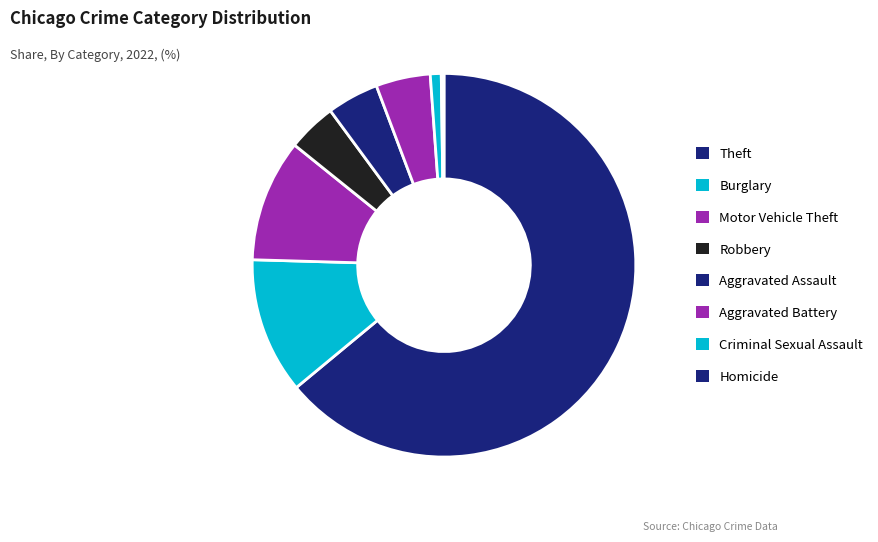

To the nearest percent, what percentage of the pie is Motor Vehicle Theft?

10%